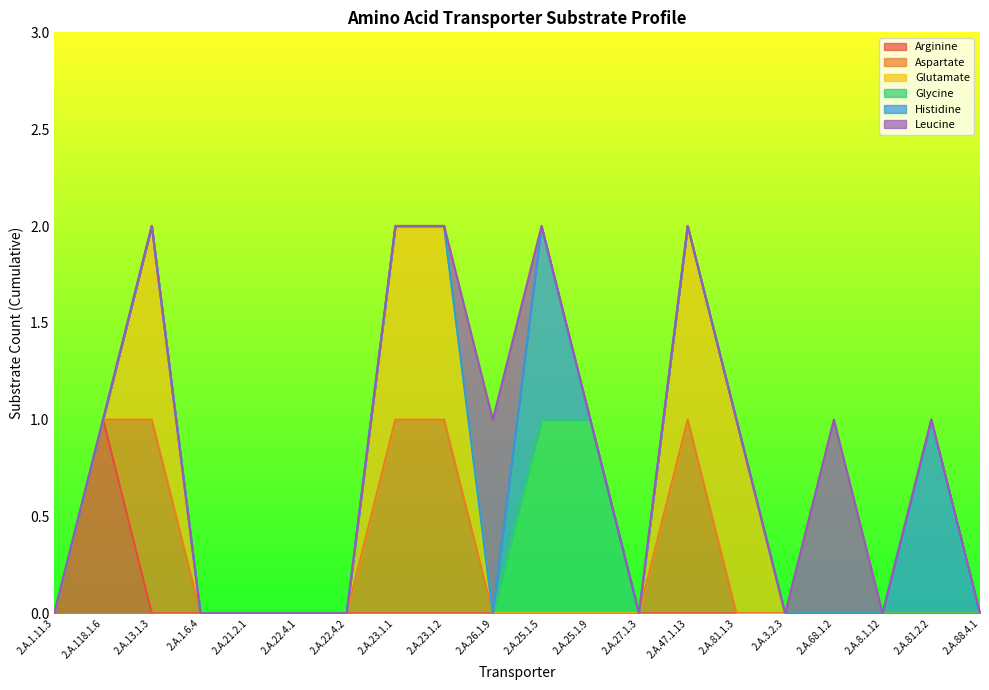

Is it true that Histidine equals 0 at 2.A.68.1.2?

True